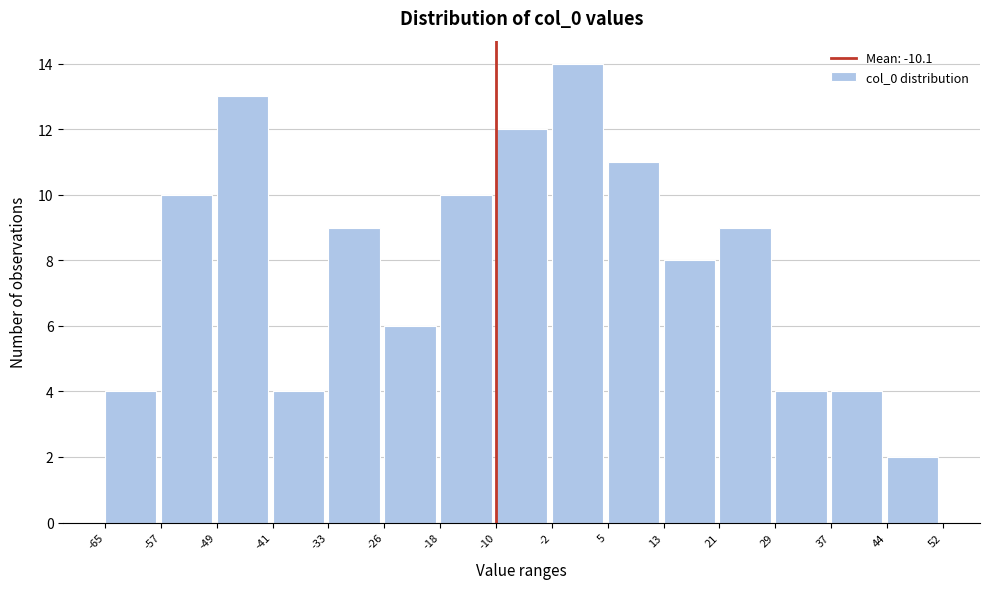

How tall is the bar that spans -33 to -26 on the x-axis? The values are not printed on the chart, so give them approximately, as read against the axis.

9